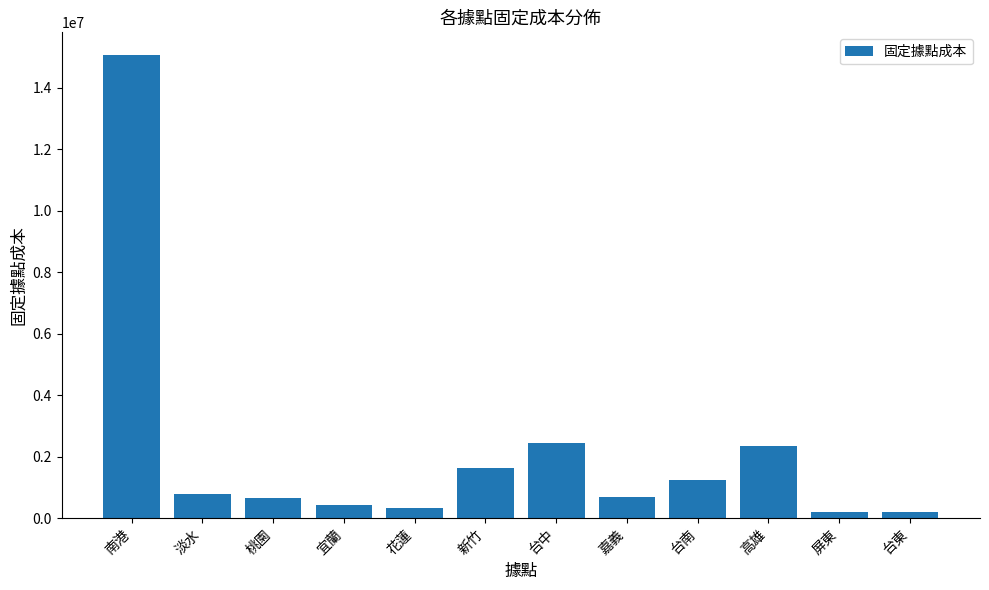

Does the chart contain any negative values?

No